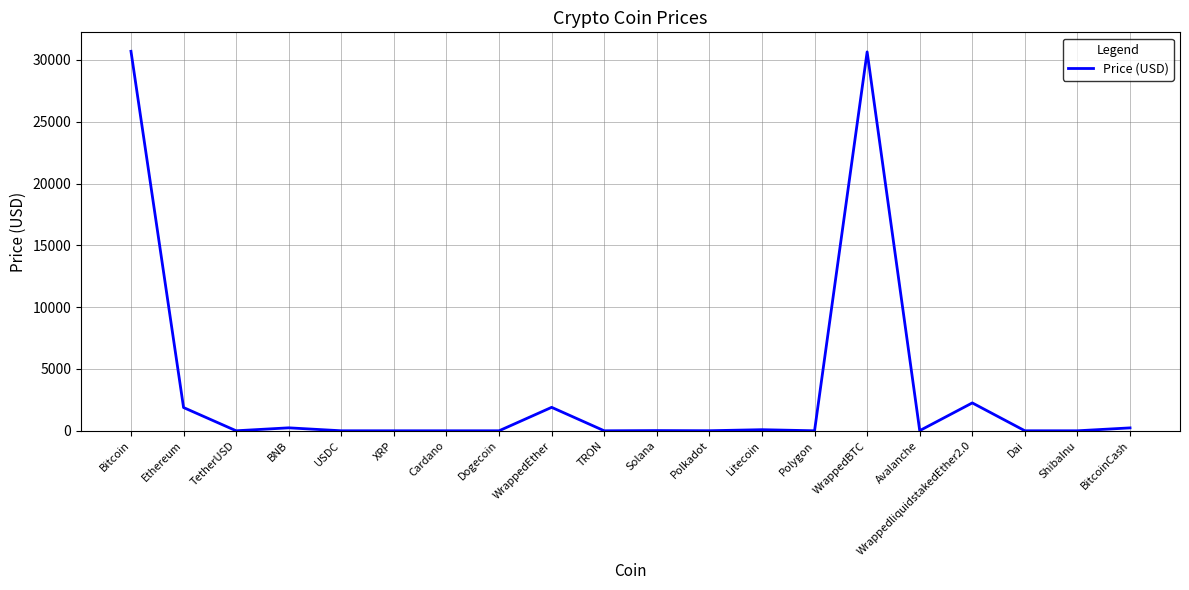

What is the maximum value shown in the chart?

30699.3